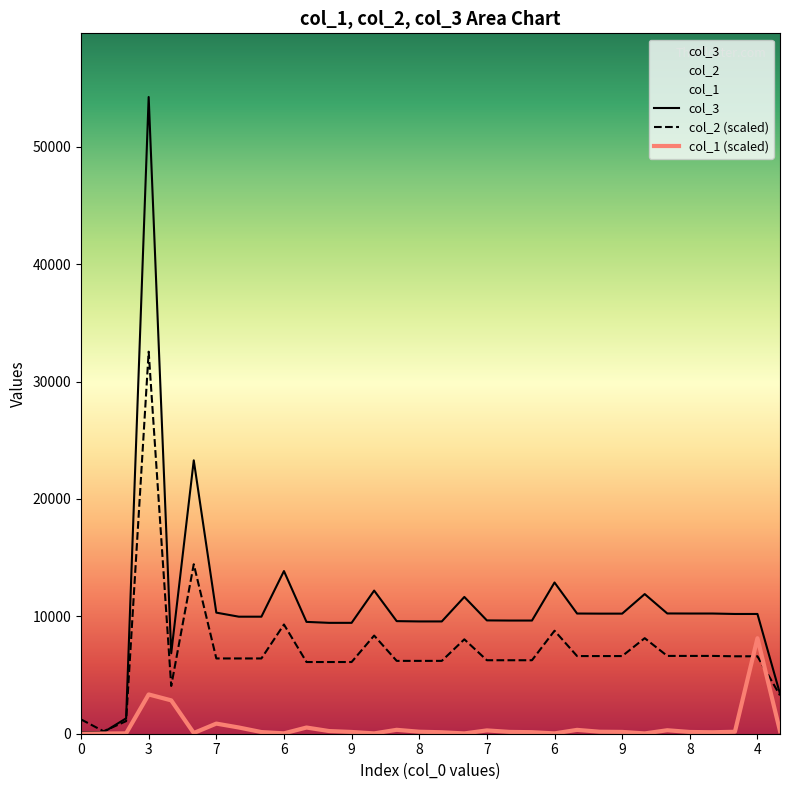

What are all the series names shown in the legend?

col_1, col_2, col_3